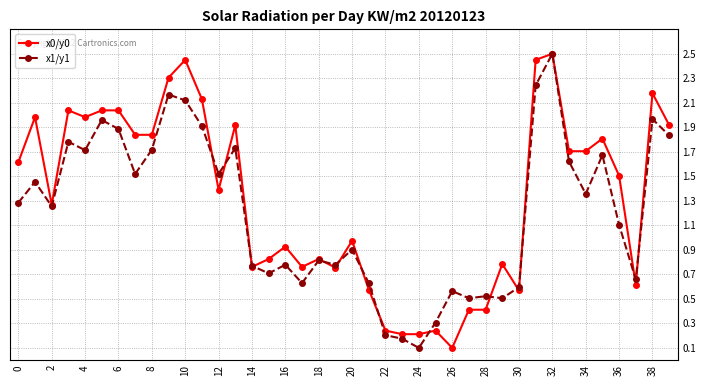

True or false: x1/y1 has more than 2 interior local peaks.

True